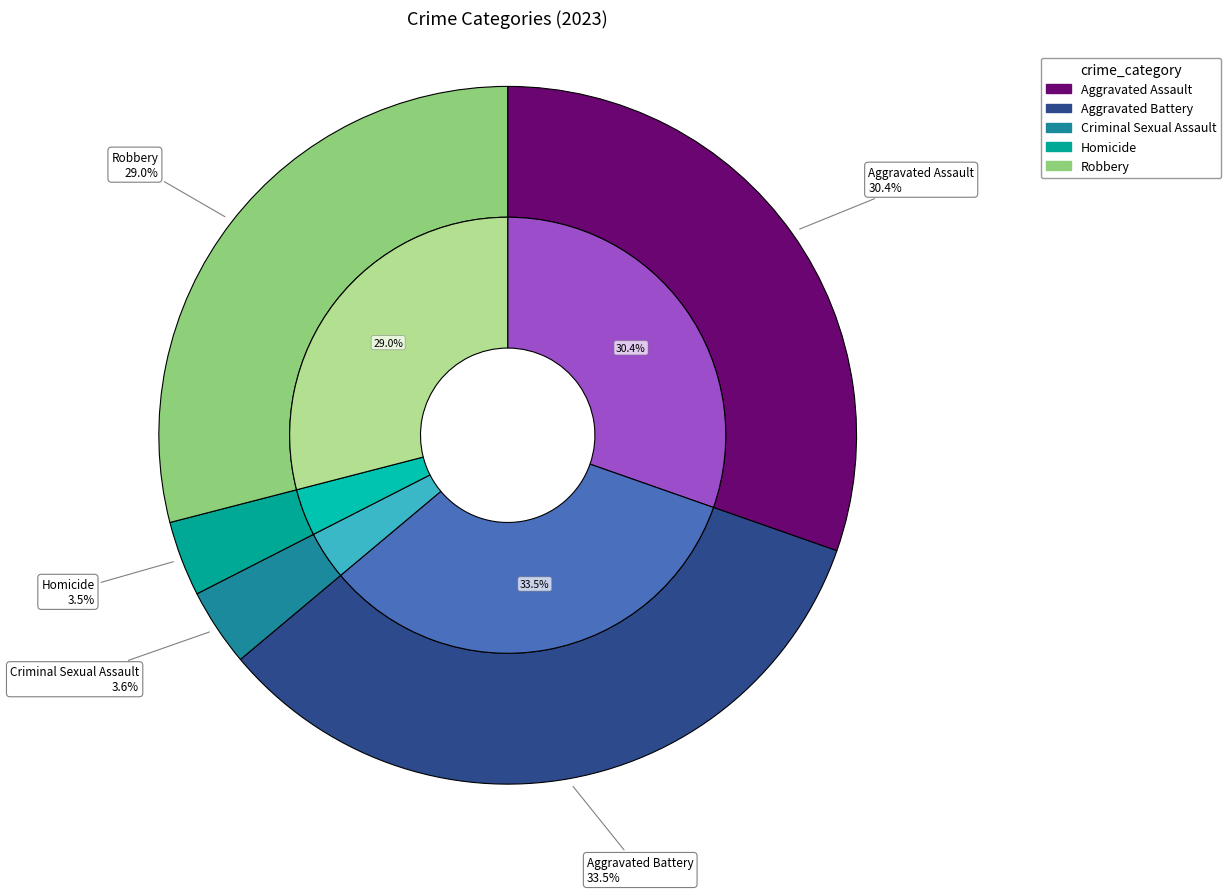

Does Aggravated Battery account for over 50% of the chart?

No